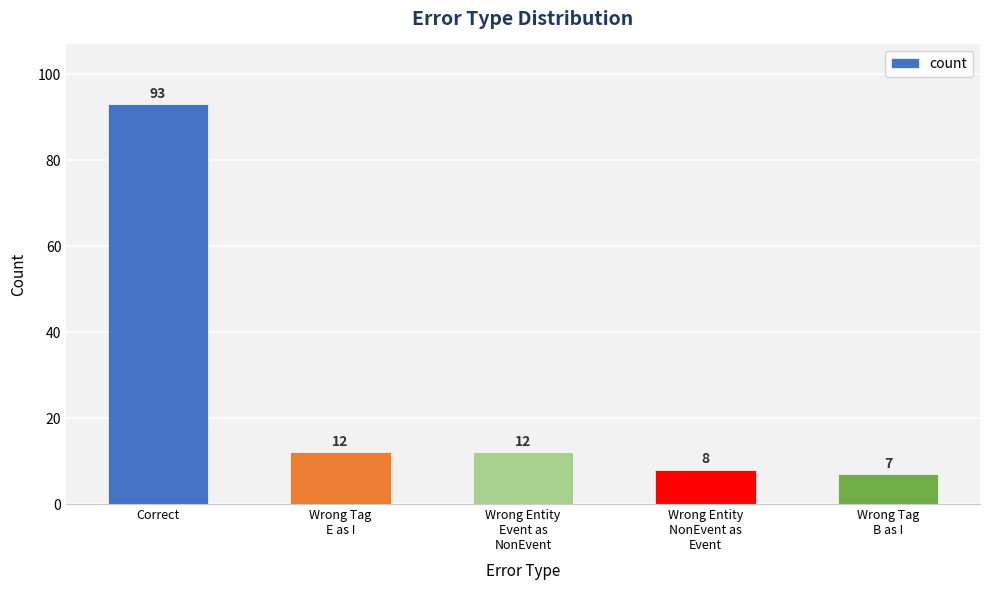

How many distinct data groups are displayed?

1